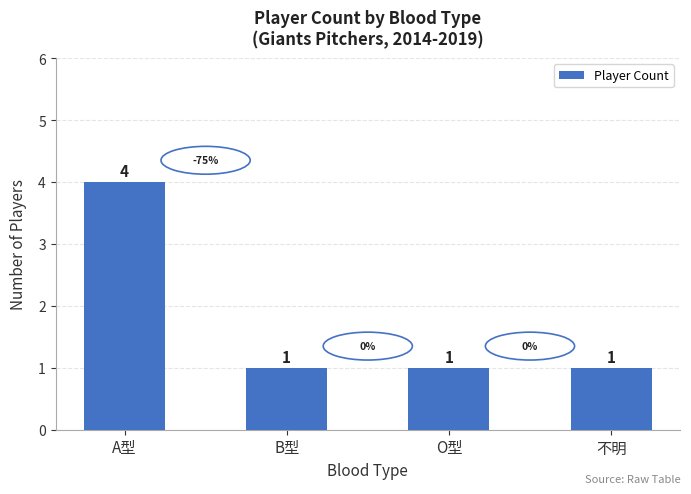

How many data points are above 1?

1